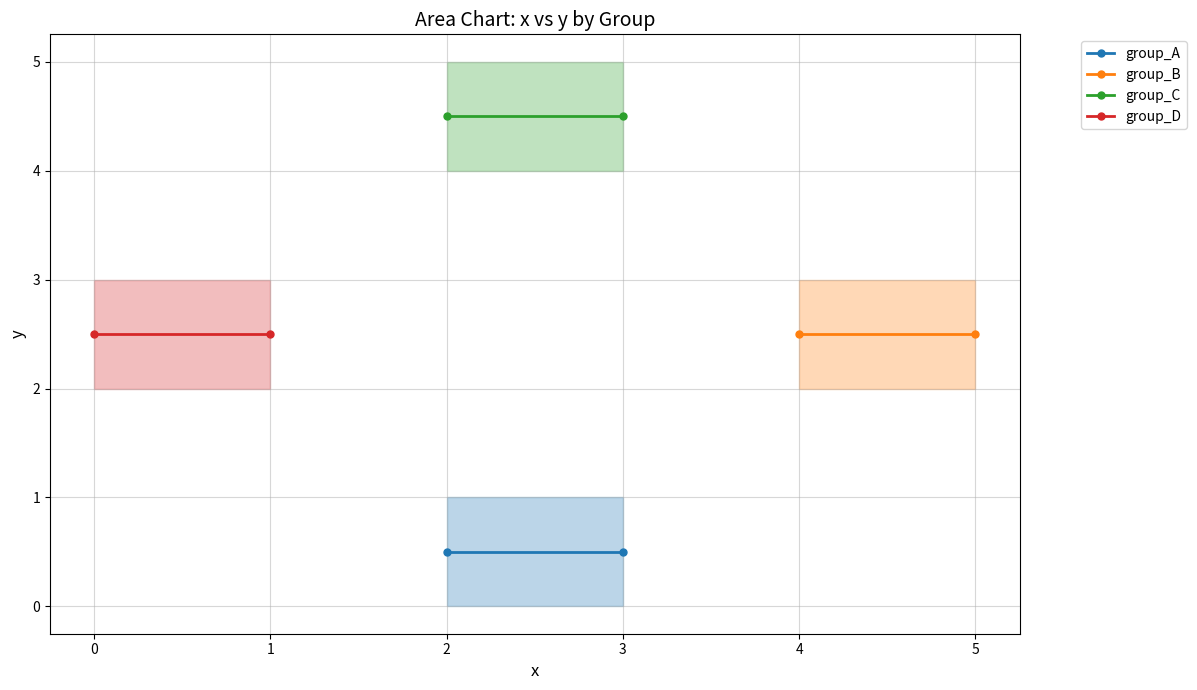

The group_B series shows 4.4 at 5. True or false?

False